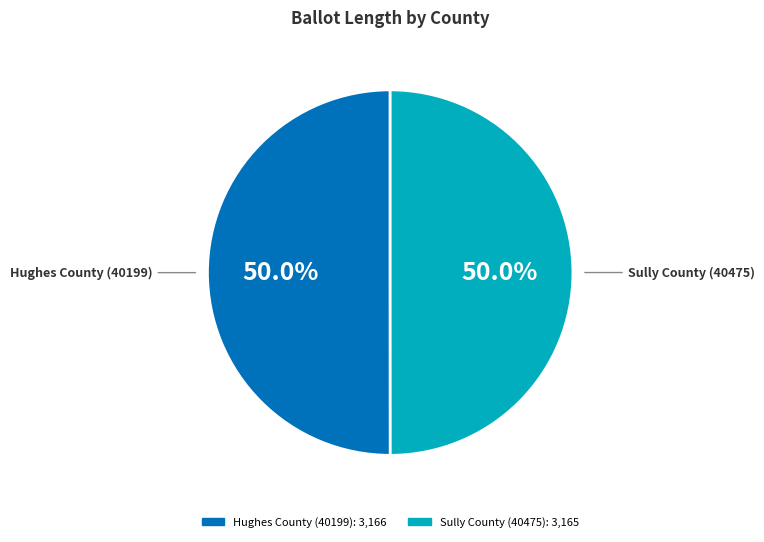

What percentage do Sully County (40475) and Hughes County (40199) together represent?

100.0%